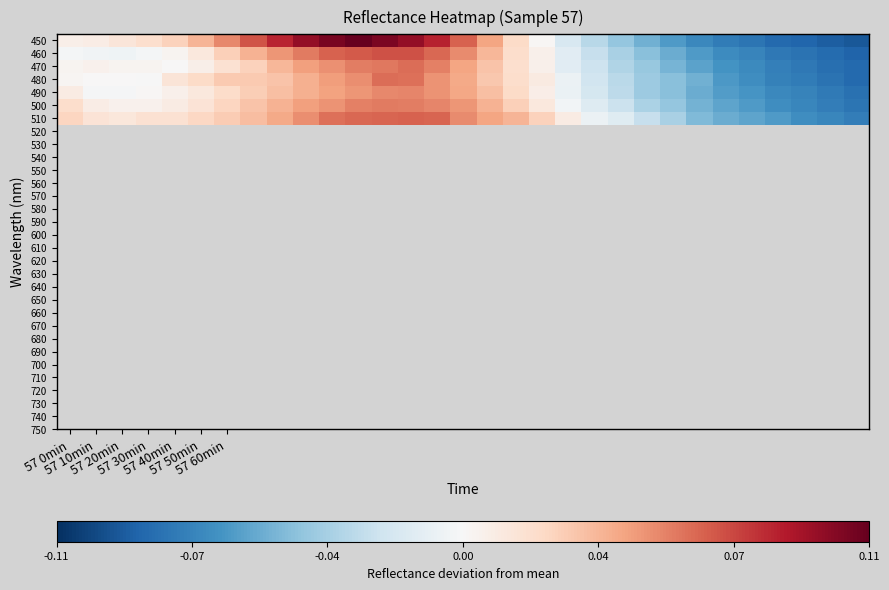

Which series has the largest total across all categories?

450